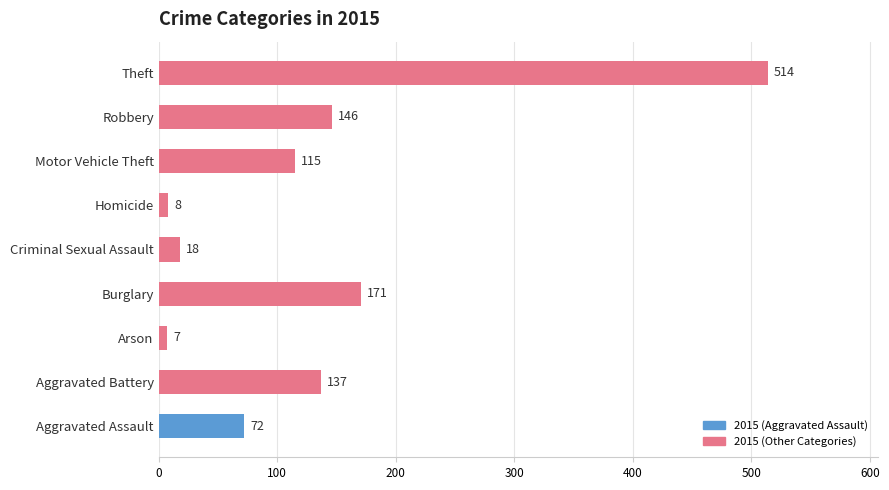

What is the greatest value displayed?

514